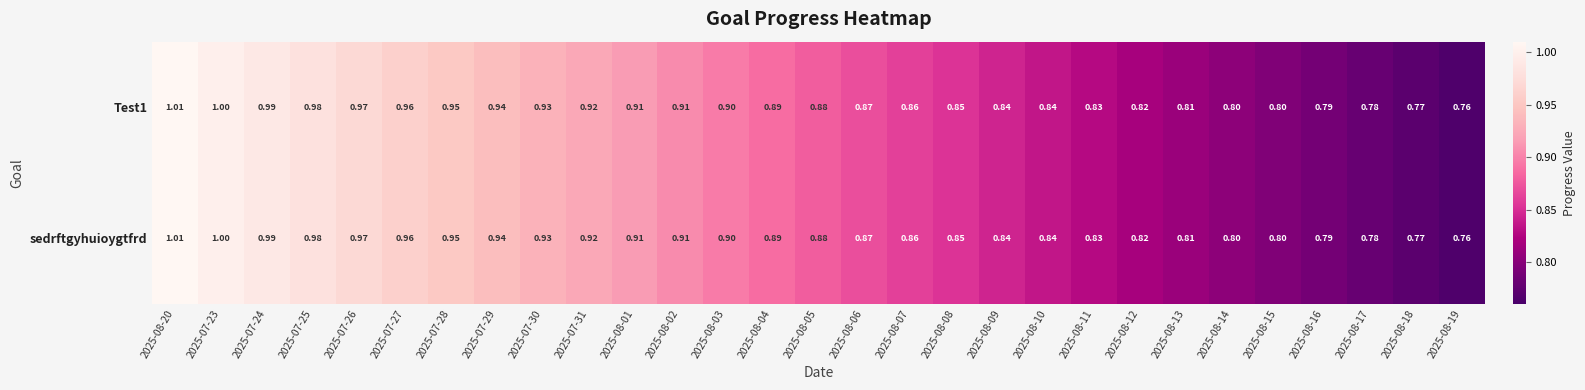

Is the value of Test1 at 2025-08-05 greater than the value of sedrftgyhuioygtfrd at 2025-08-07?

Yes